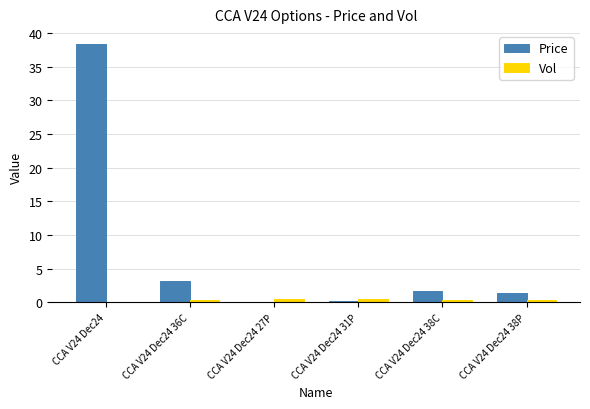

What is the sum of all Vol values?

2.0